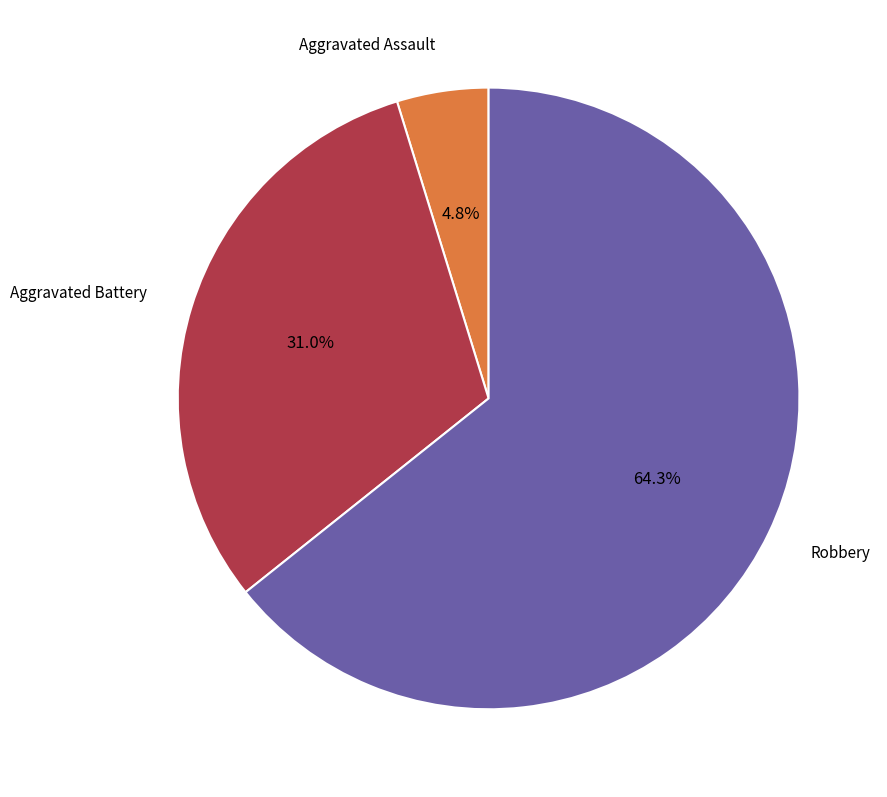

Is there any slice that represents more than half of the pie?

Yes